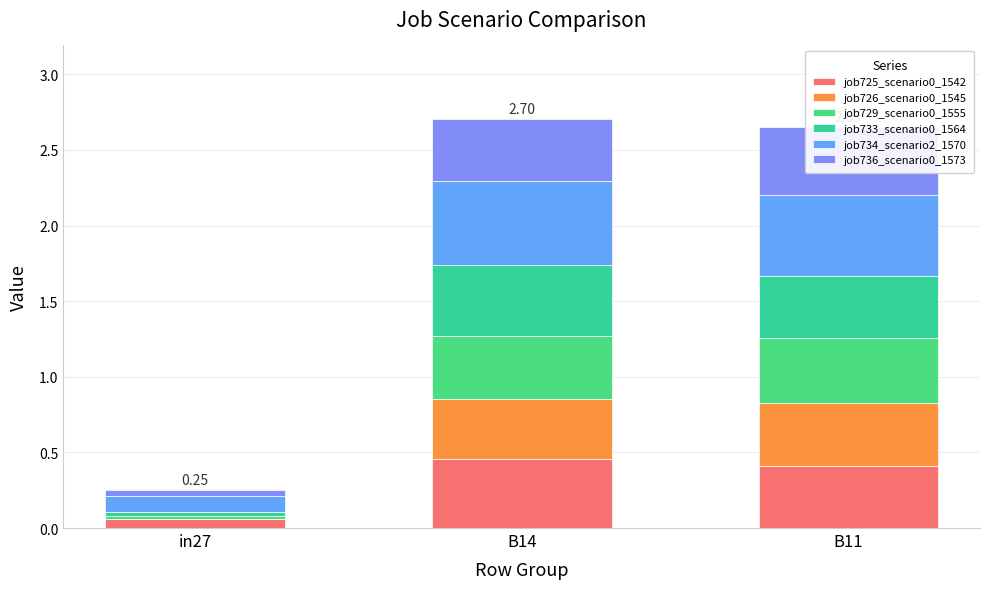

Which label corresponds to the smallest value in the chart?

in27